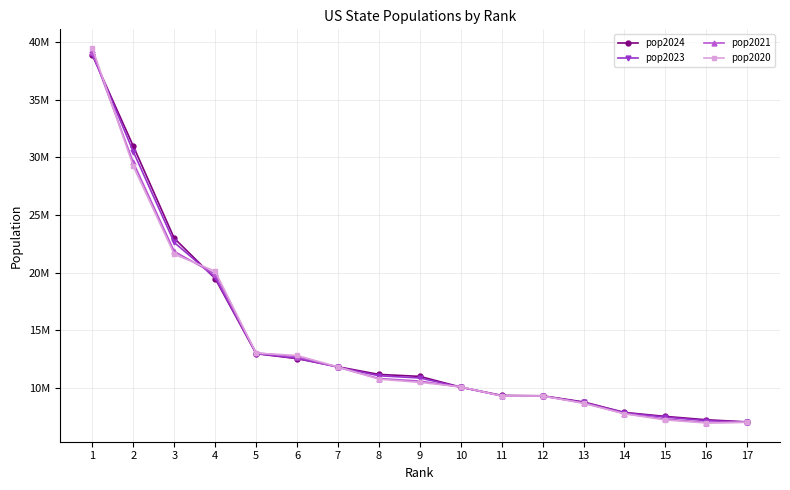

What is the lowest value of the pop2023 series?

7001400